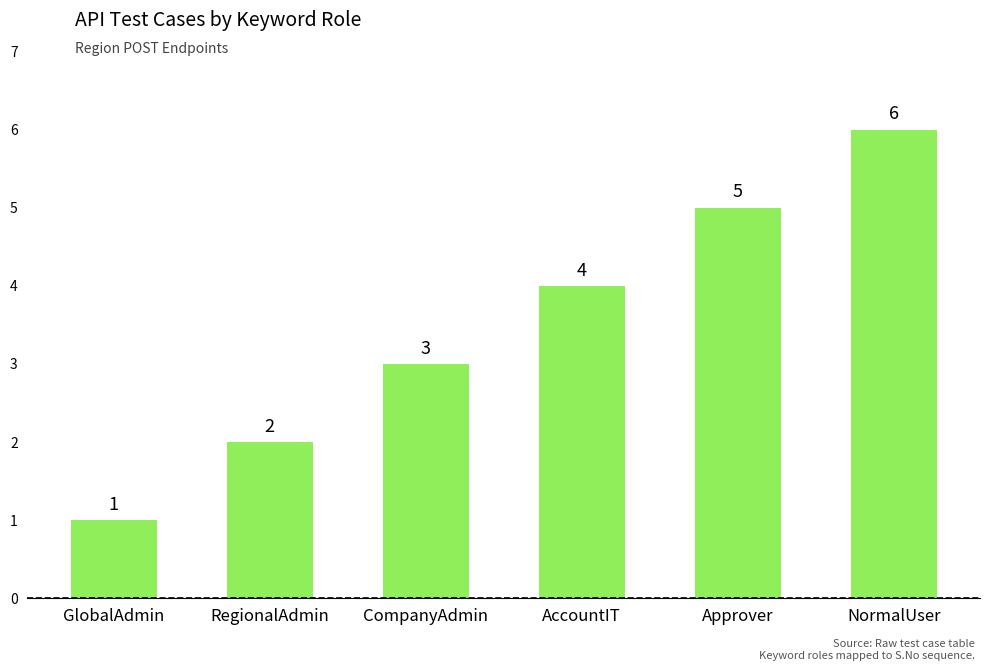

Between CompanyAdmin and GlobalAdmin, which is larger?

CompanyAdmin